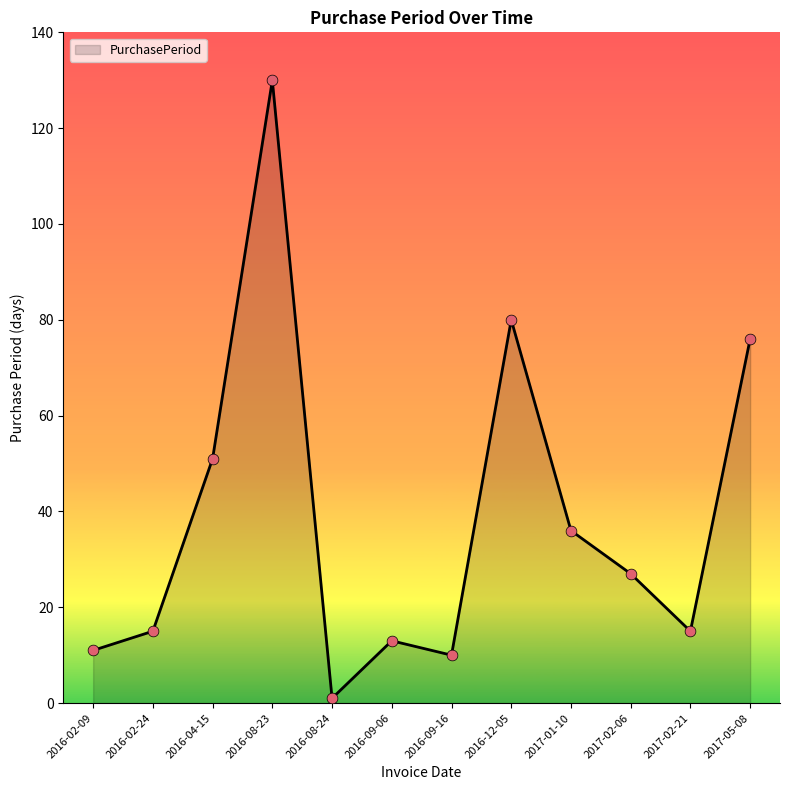

What is the ratio of the value at 2017-02-06 to the value at 2016-08-23?

0.2